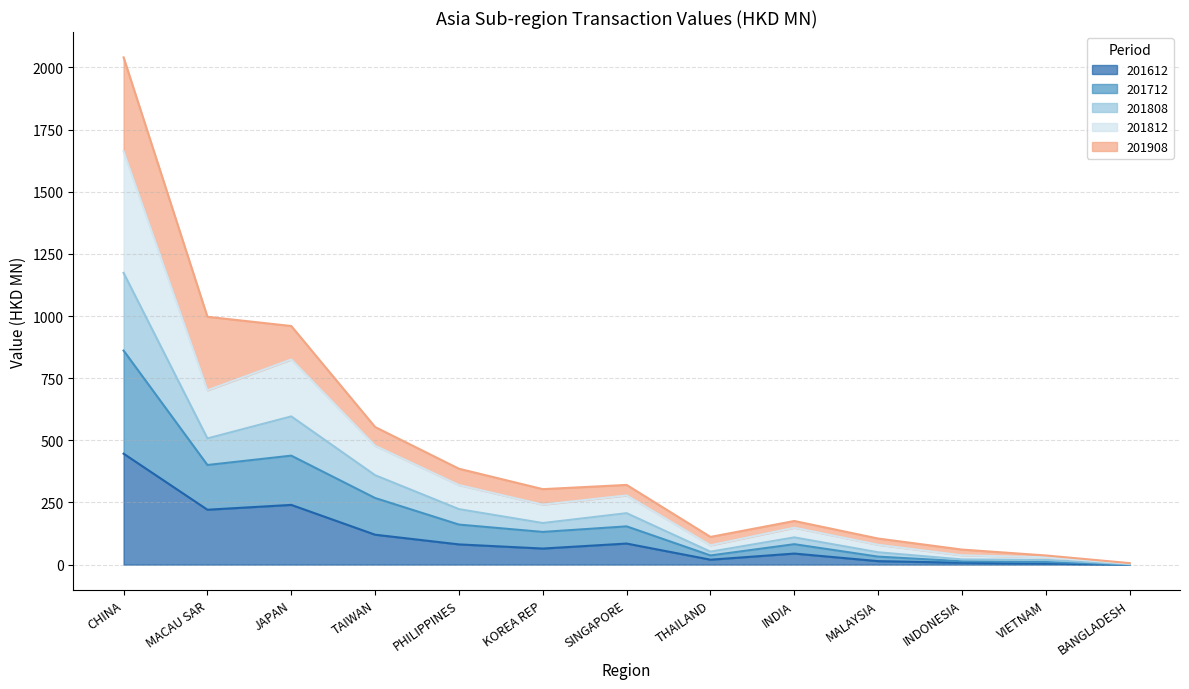

What is the maximum value for 201612?

446.3